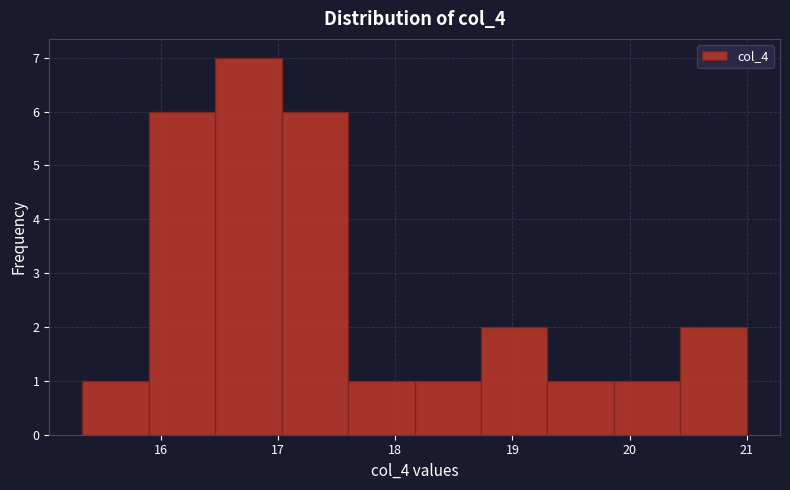

Reading left to right, list every bar in this chart as the range it spans on the x-axis followed by its height. Neither the bar edges nor the heights are printed on the chart, so give them approximately, as read against the axes.

15.3 to 15.9: 1
15.9 to 16.5: 6
16.5 to 17.0: 7
17.0 to 17.6: 6
17.6 to 18.2: 1
18.2 to 18.7: 1
18.7 to 19.3: 2
19.3 to 19.9: 1
19.9 to 20.4: 1
20.4 to 21.0: 2